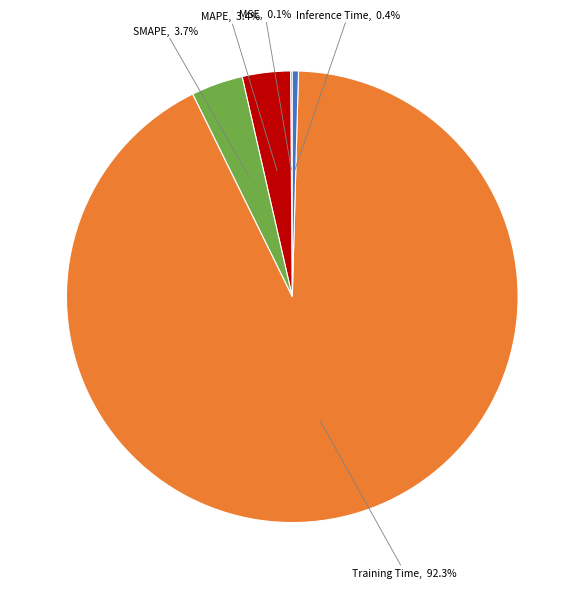

Is there a majority slice in this chart?

Yes